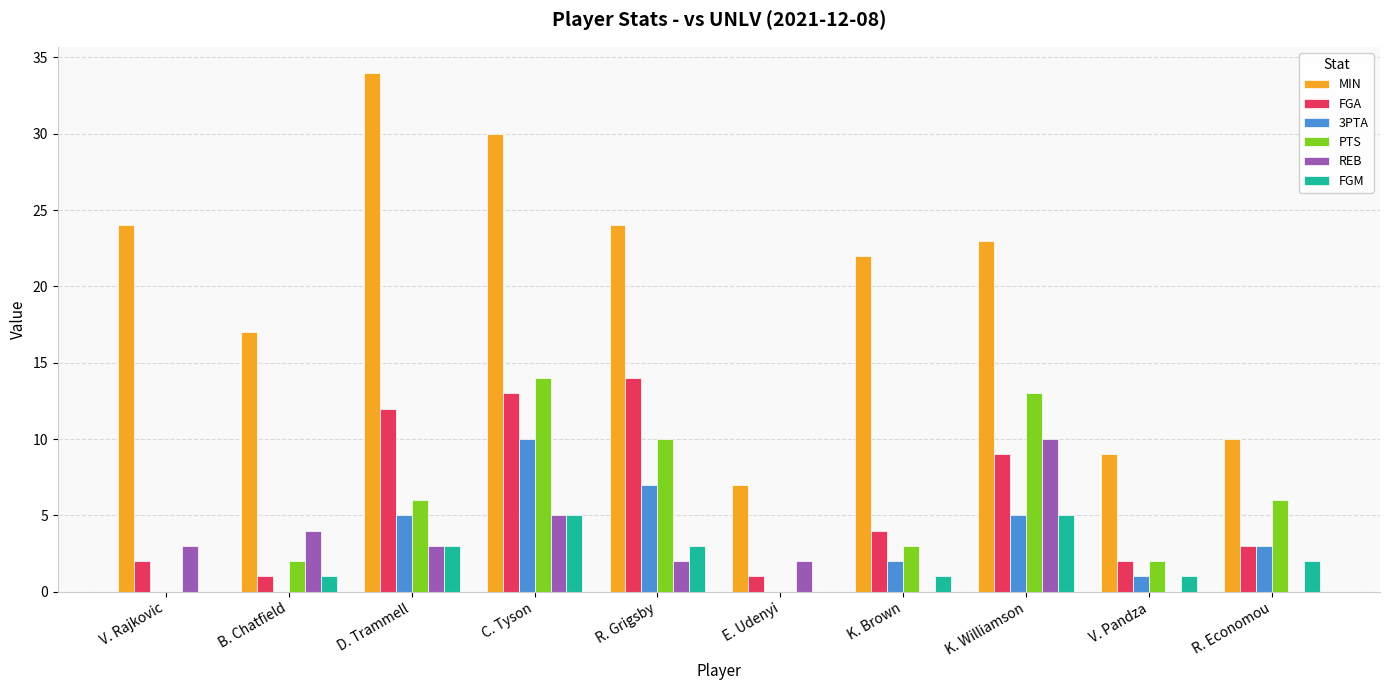

How many groups of bars are there?

10